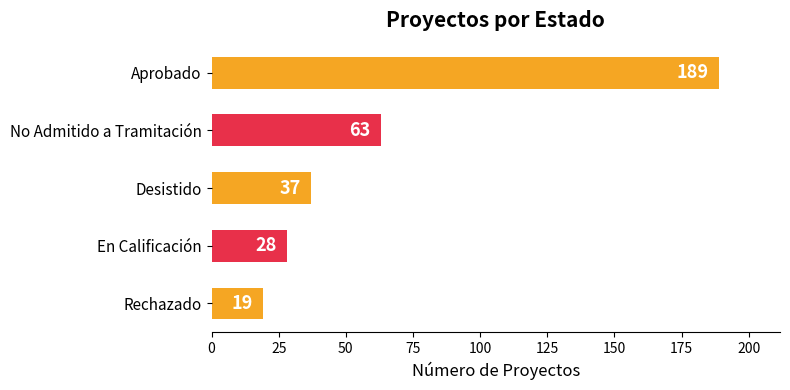

True or false: the data shows 63 at No Admitido a Tramitación.

True